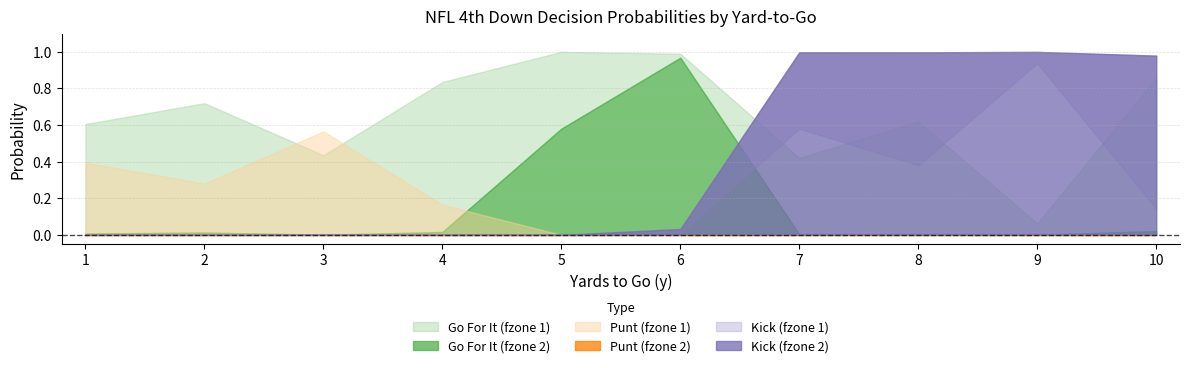

At how many categories does at least one series exceed 0?

10